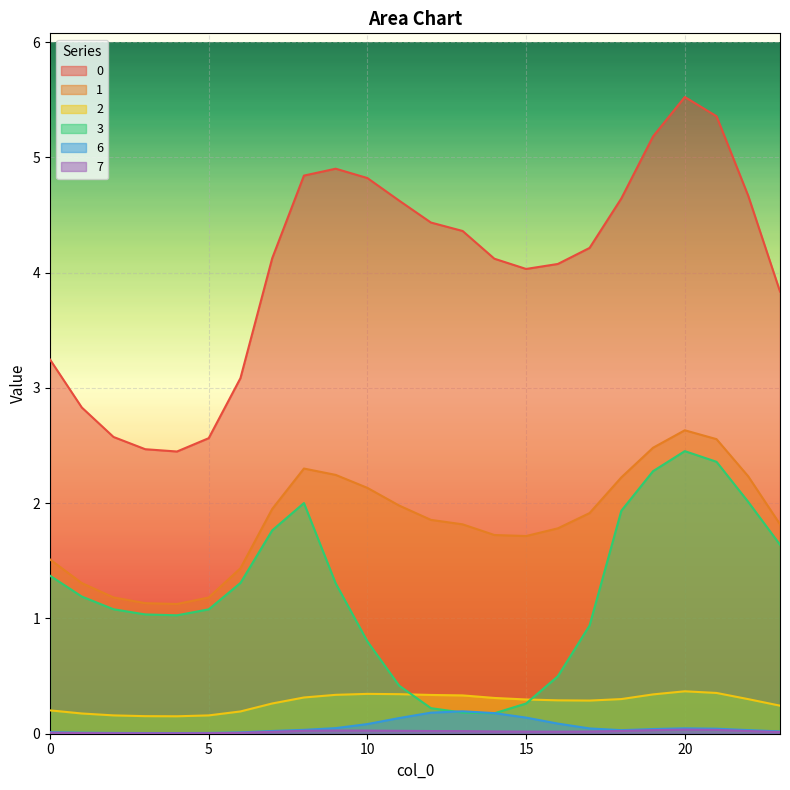

At which category does 6 reach its first local peak?

13